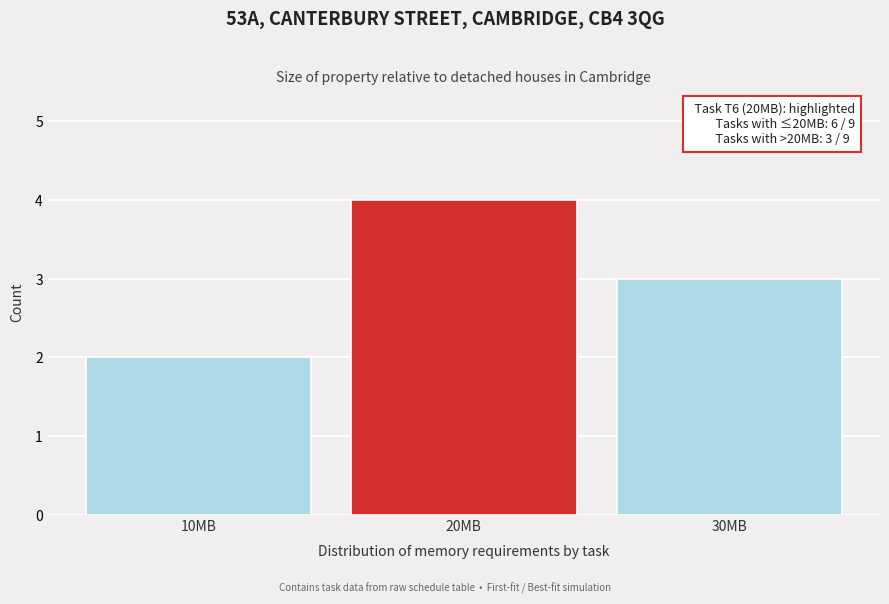

Over which range of the x-axis is the bar tallest?

15 to 25